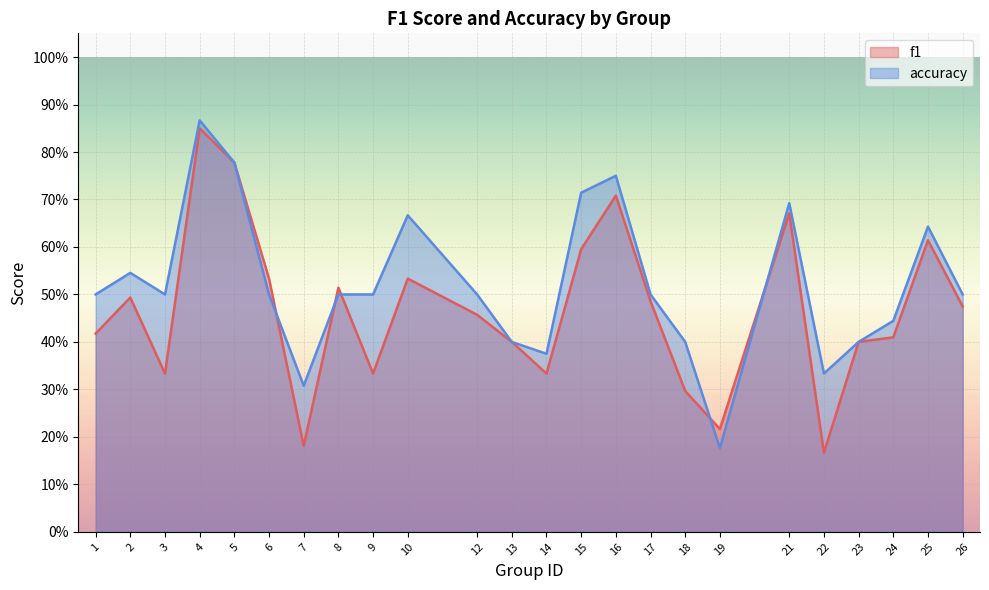

Which has a higher value, 18 or 19?

18